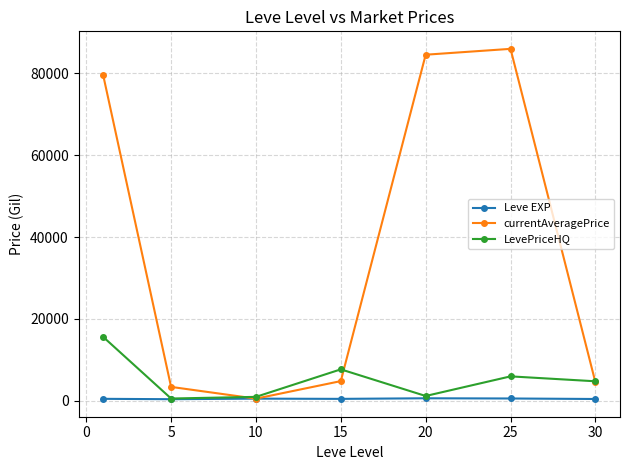

Which series has the widest spread of values?

currentAveragePrice